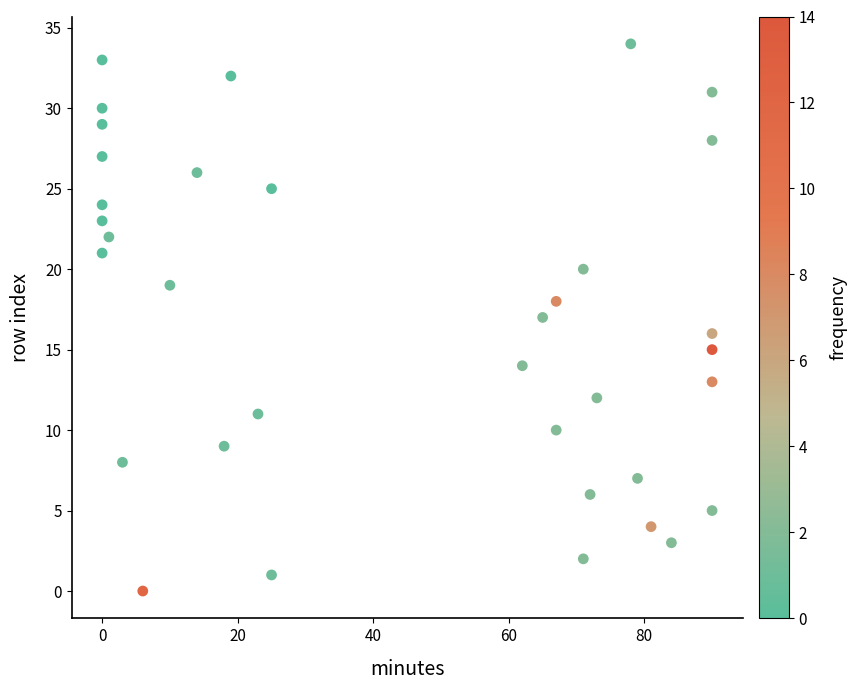

What is the range of Y values (max minus min)?

34